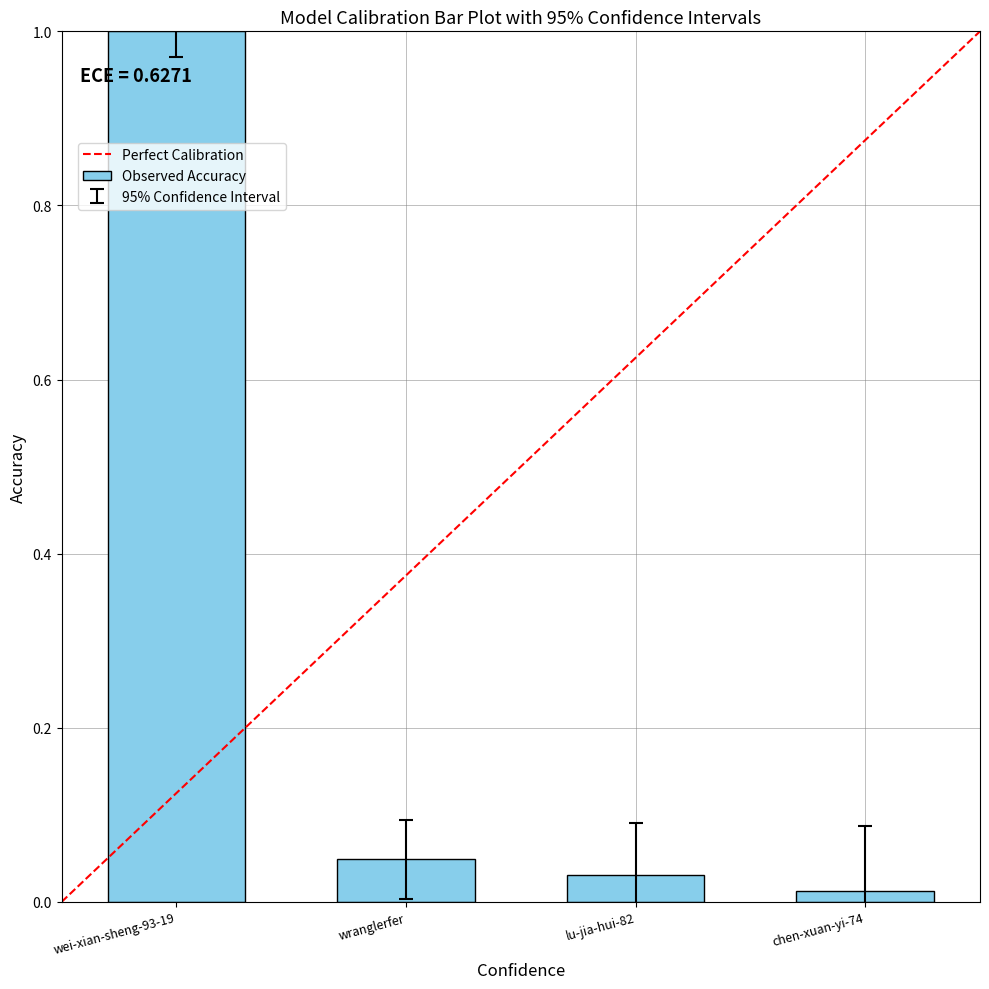

What is the sum of the values at chen-xuan-yi-74 and wei-xian-sheng-93-19?

1.0